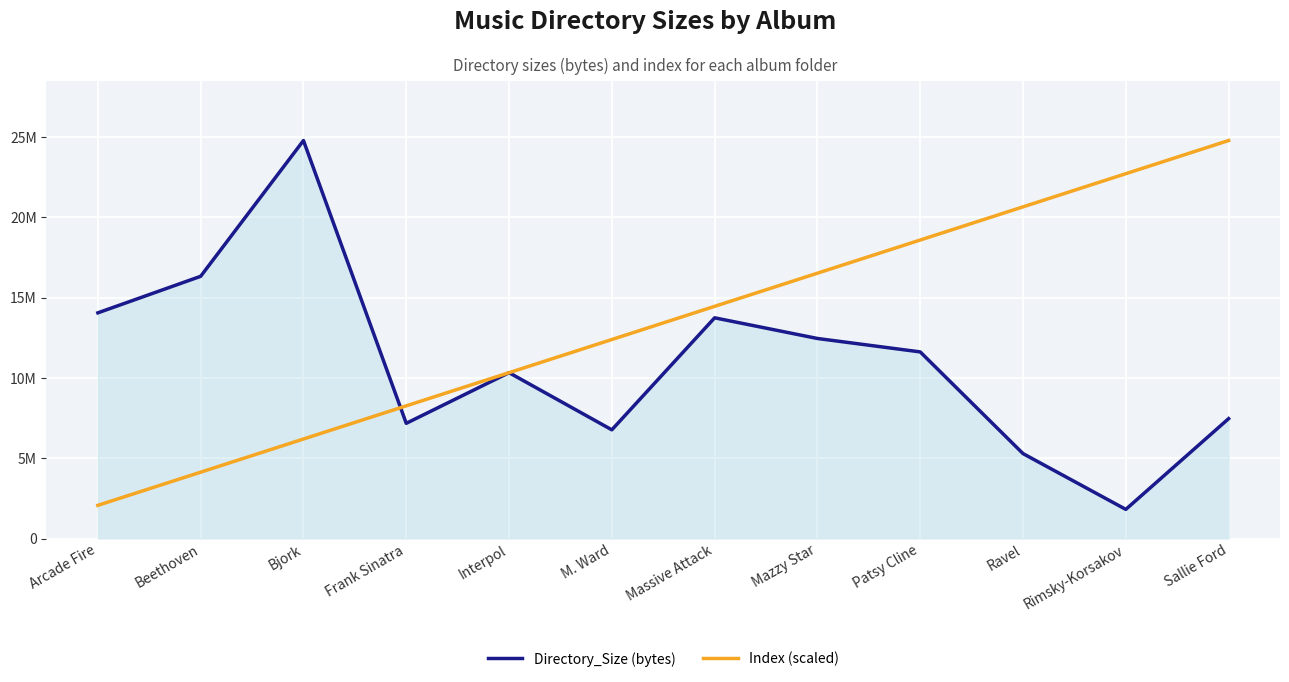

What is the greatest value displayed?

24794419.0